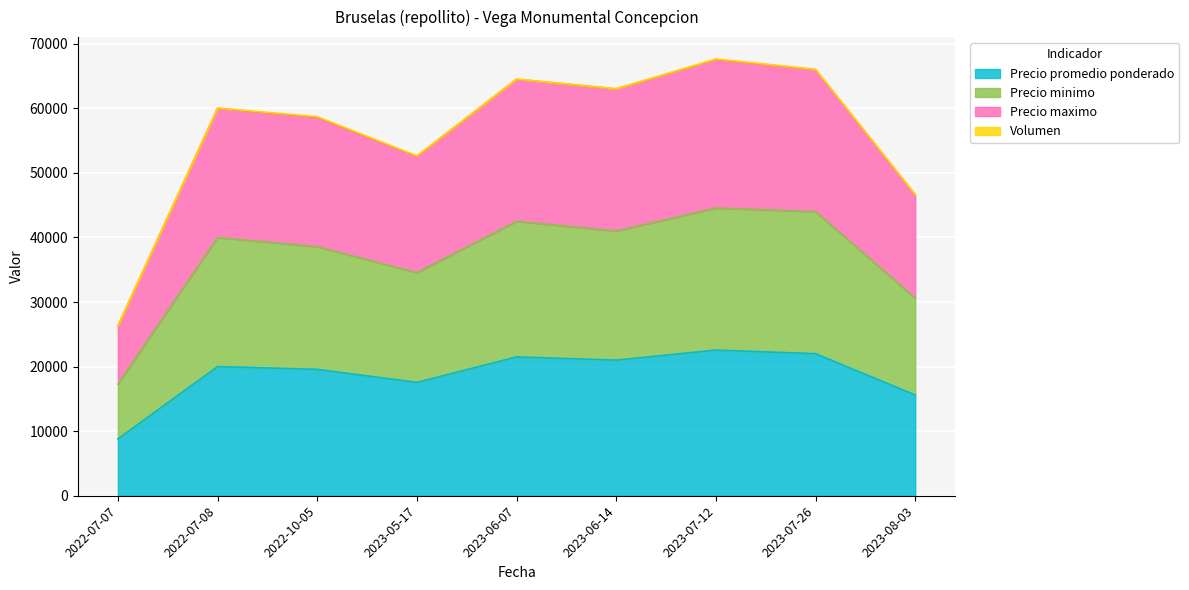

Where is the first local maximum for Precio promedio ponderado?

2022-07-08